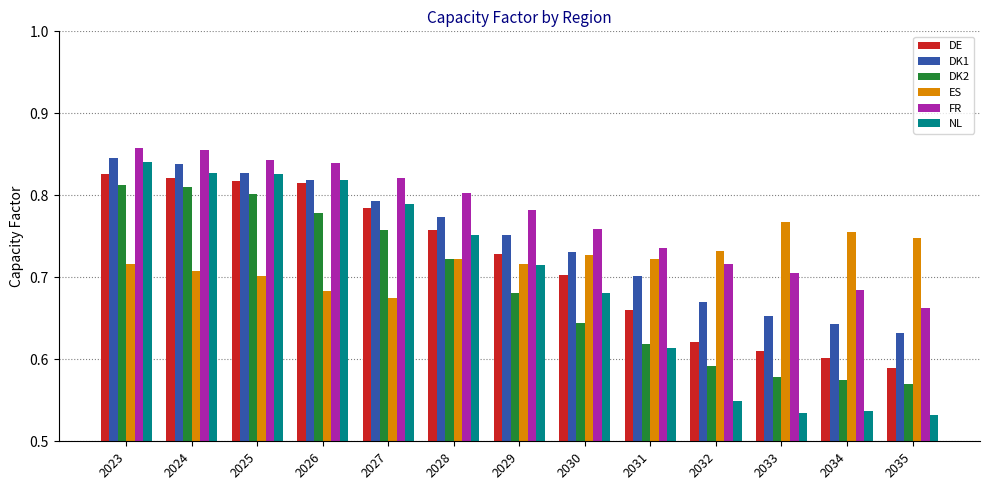

Is the value of FR at 2024 greater than the value of DE at 2027?

Yes